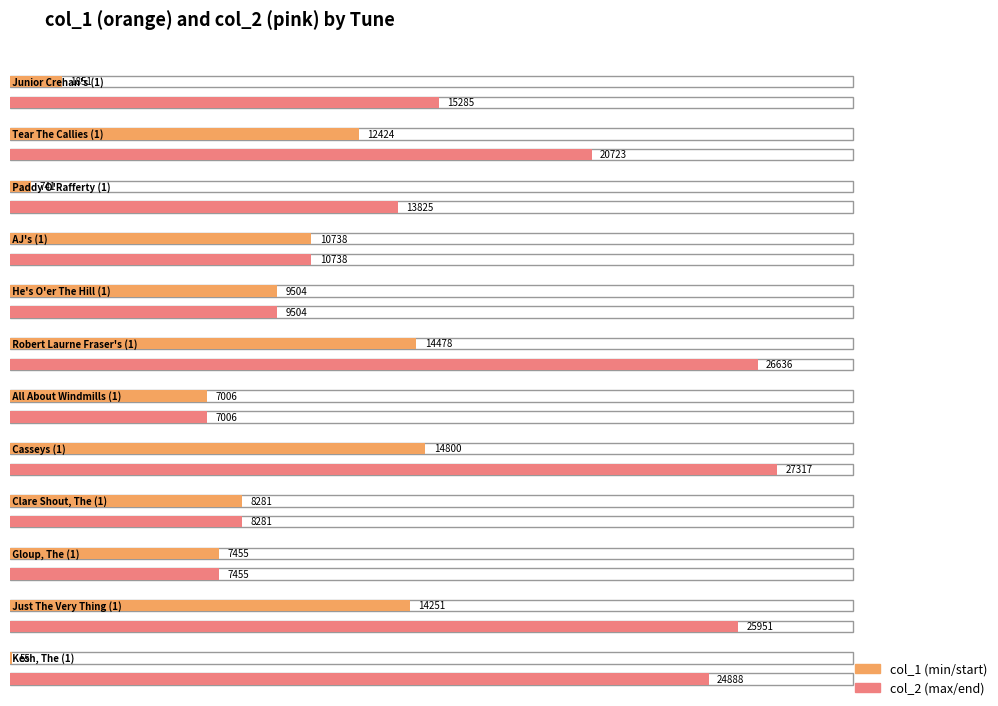

Between All About Windmills (1) and Robert Laurne Fraser's (1), which is larger?

Robert Laurne Fraser's (1)